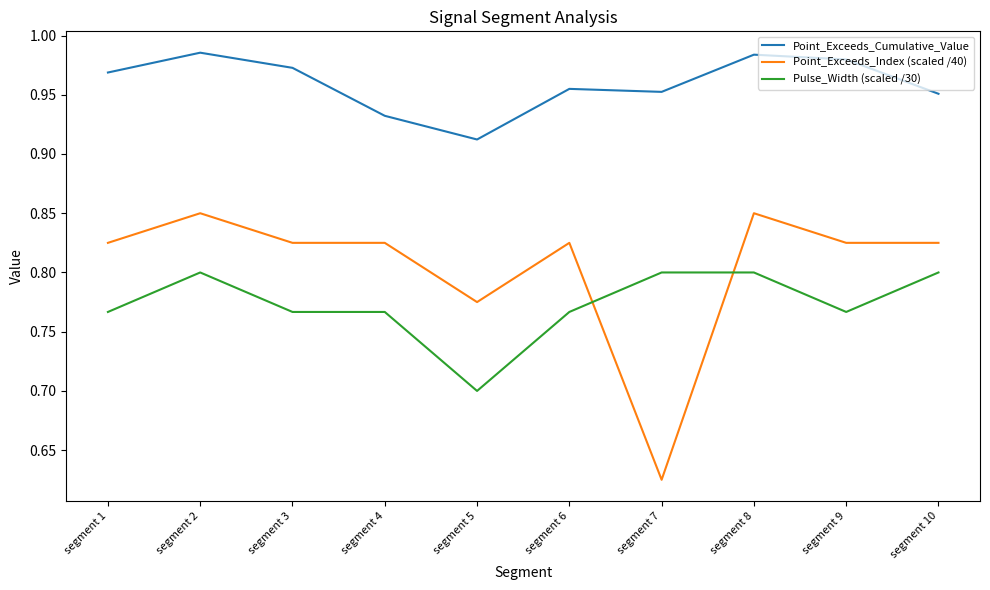

At which category does Point_Exceeds_Cumulative_Value reach its first local peak?

segment 2